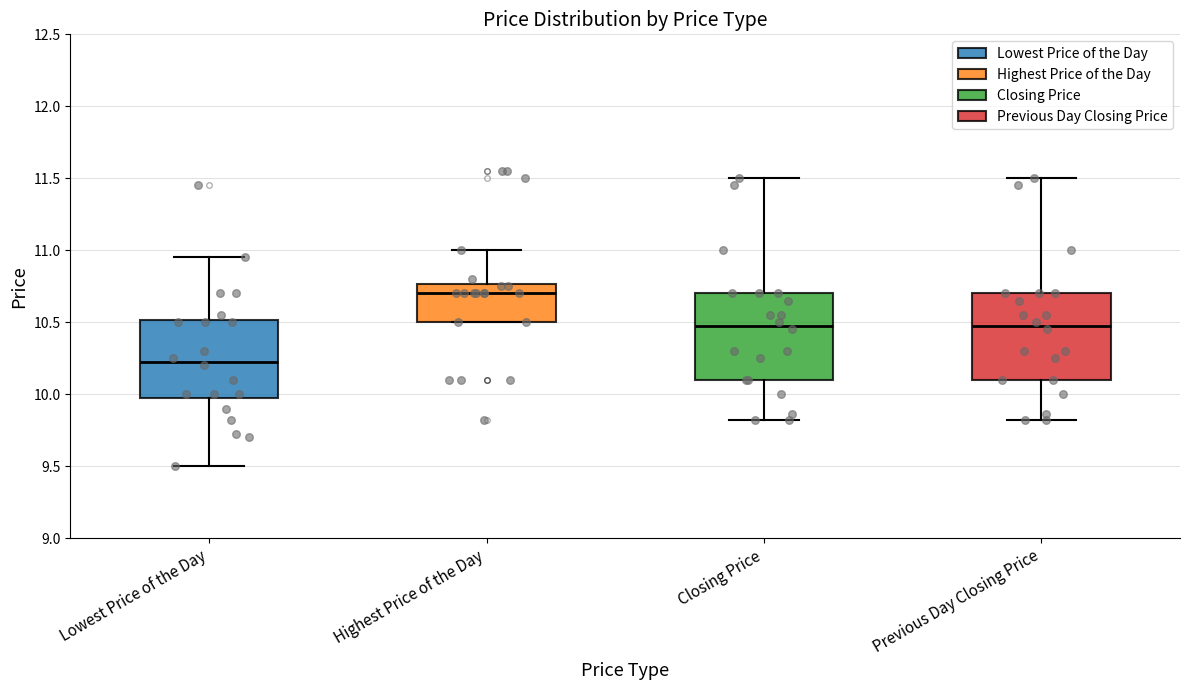

Which box's median line is the highest?

Highest Price of the Day